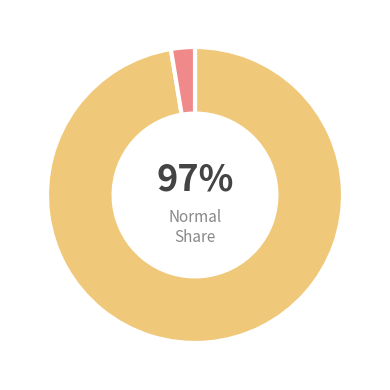

Is there any slice that represents more than half of the pie?

Yes